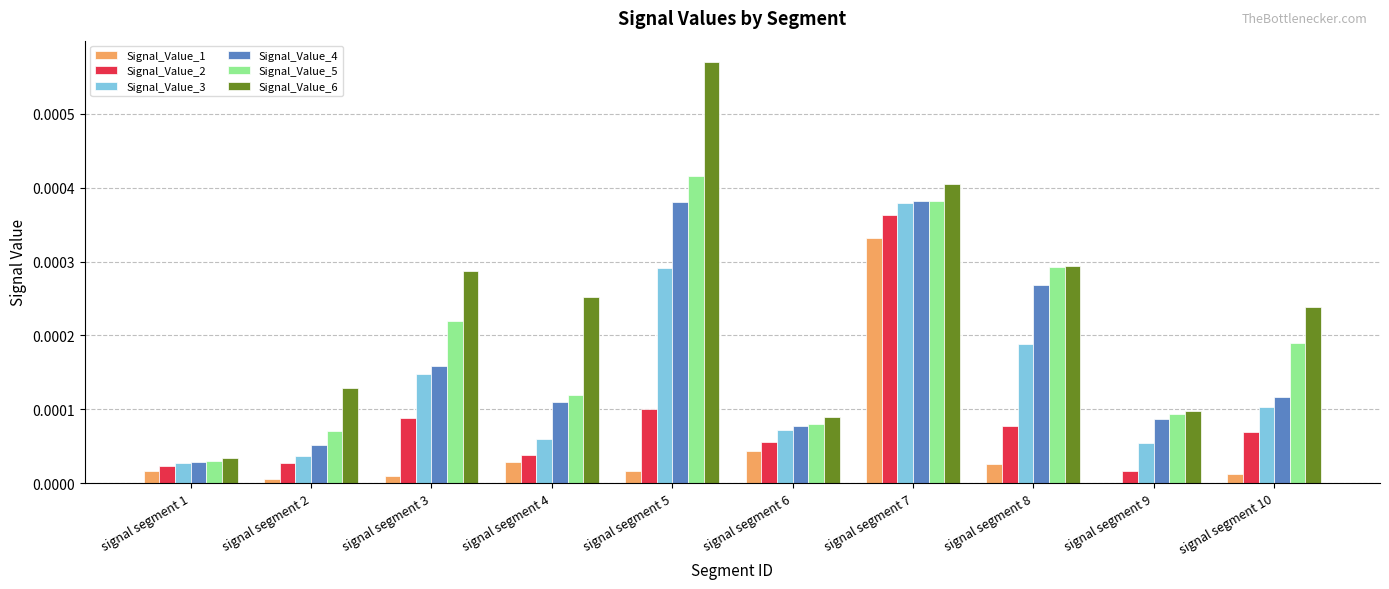

Is the value of Signal_Value_3 at signal segment 4 greater than the value of Signal_Value_1 at signal segment 9?

Yes